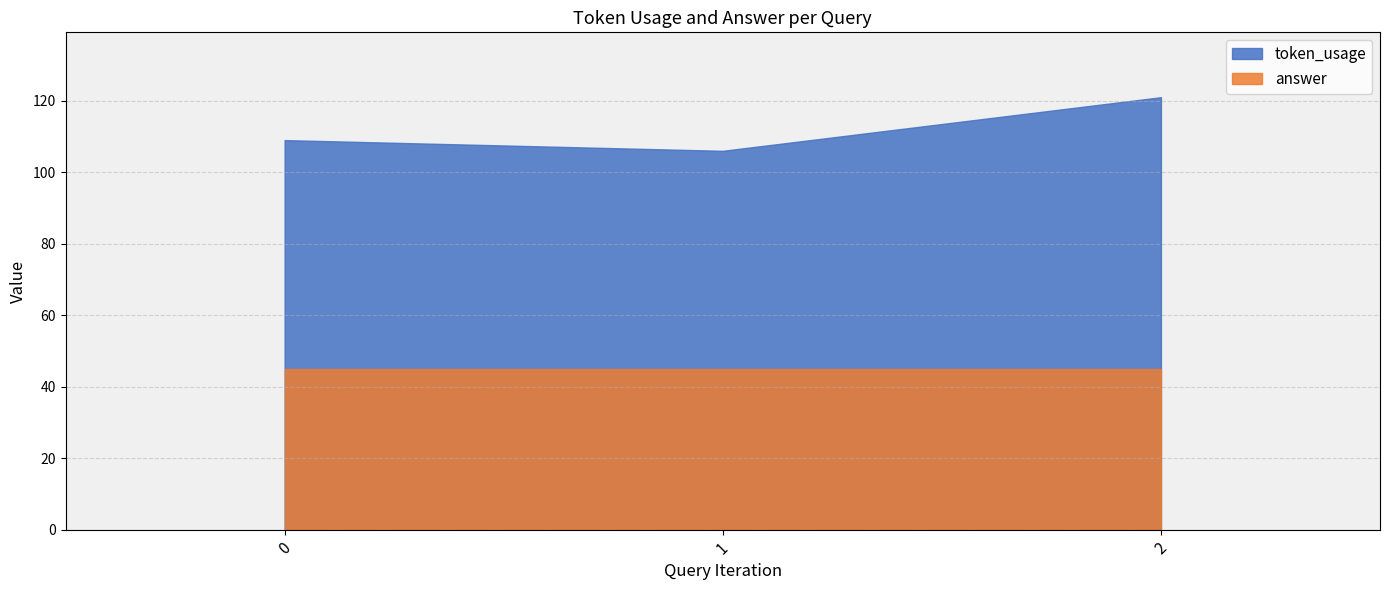

Which category has the highest value across all series?

2